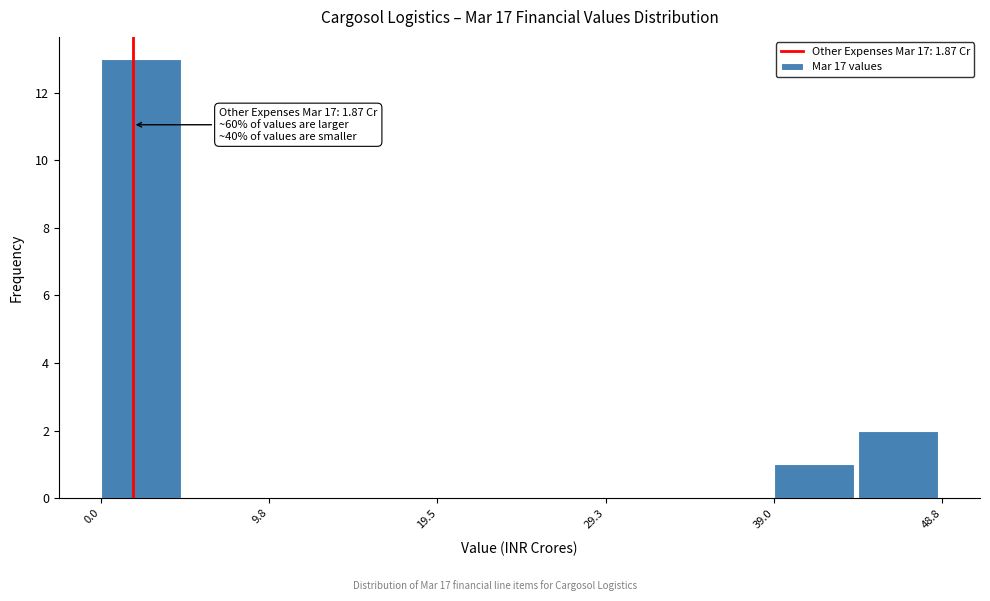

Over which range of the x-axis is the bar tallest?

0 to 5